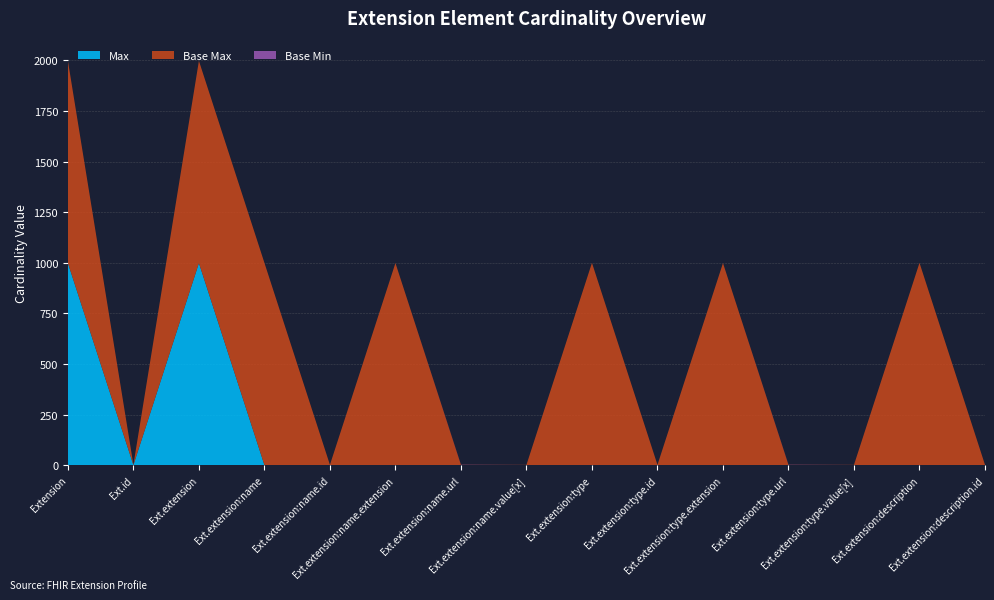

Reading left to right, transcribe all the data shown in this chart.

Max: 999	1	999	1	1	0	1	1	1	1	0	1	1	1	1
Base Max: 999	1	999	999	1	999	1	1	999	1	999	1	1	999	1
Base Min: 0	0	0	0	0	0	1	0	0	0	0	1	0	0	0